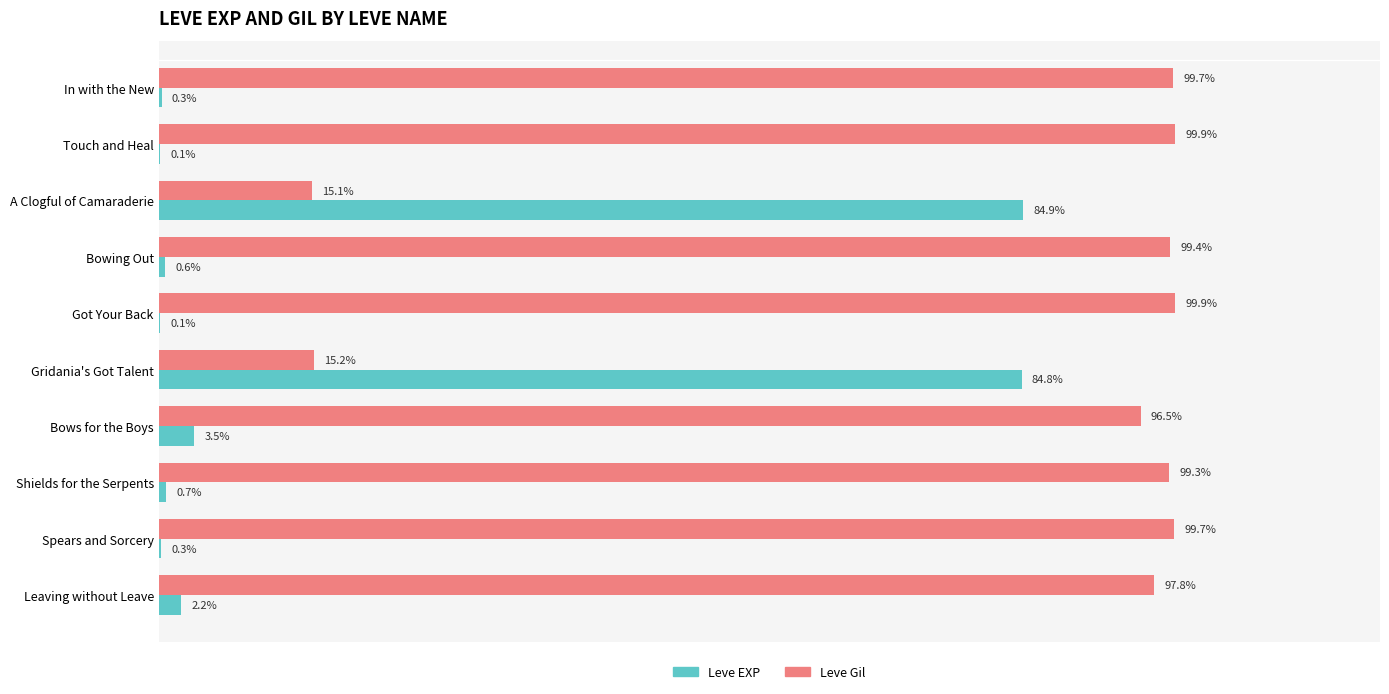

Which series has the largest total across all categories?

Leve Gil